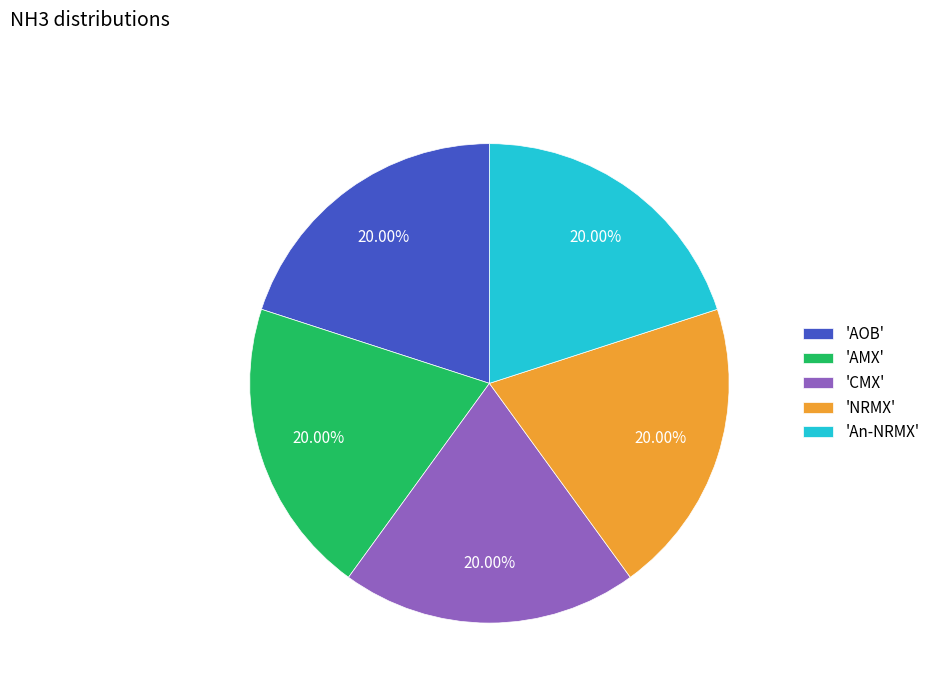

Is the sum of 'AMX' and 'NRMX' greater than half?

No